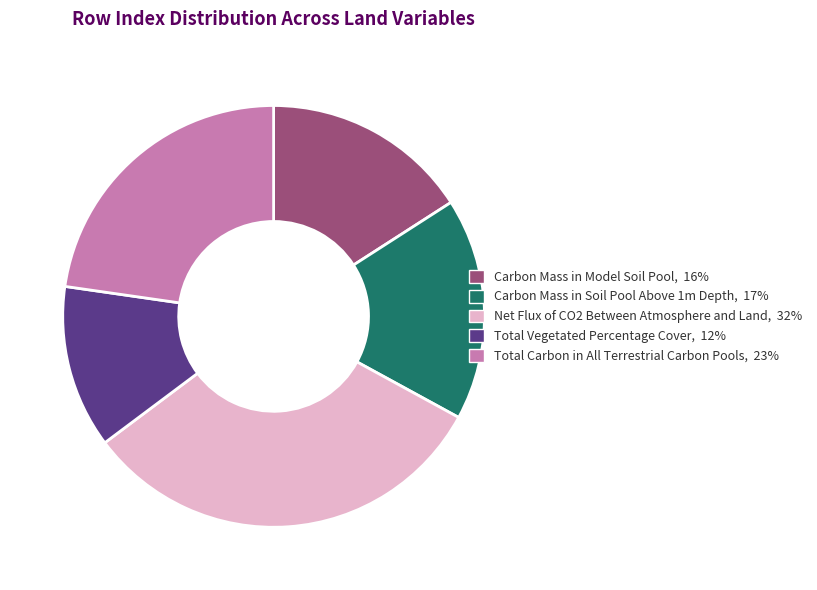

The Carbon Mass in Soil Pool Above 1m Depth slice represents 5% of the pie. True or false?

False